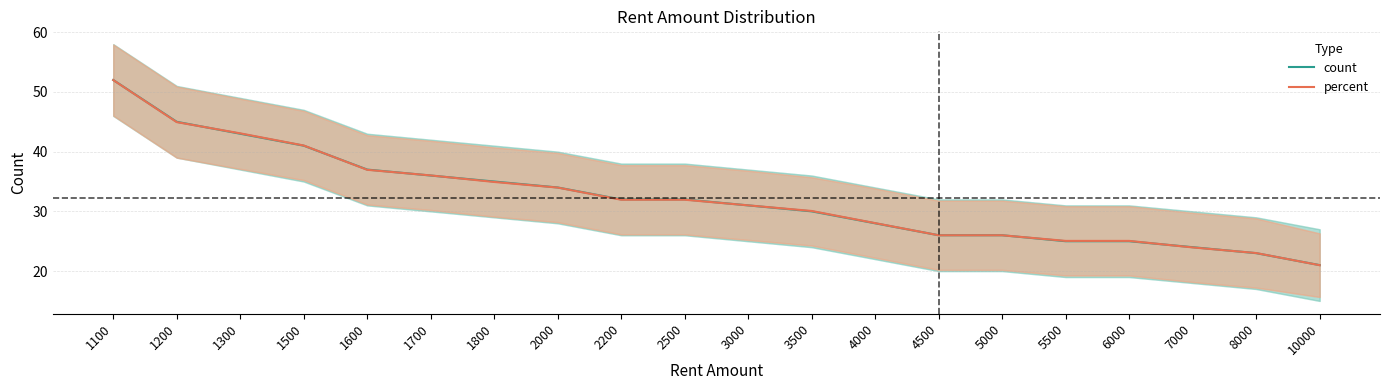

Rank the series by their average value, from highest to lowest.

count, percent